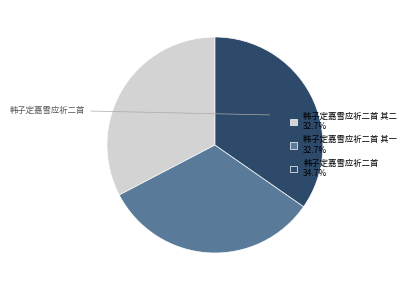

What is the ratio of the value at 韩子定嘉雪应祈二首 其一 32.7% to the value at 韩子定嘉雪应祈二首 34.7%?

0.9